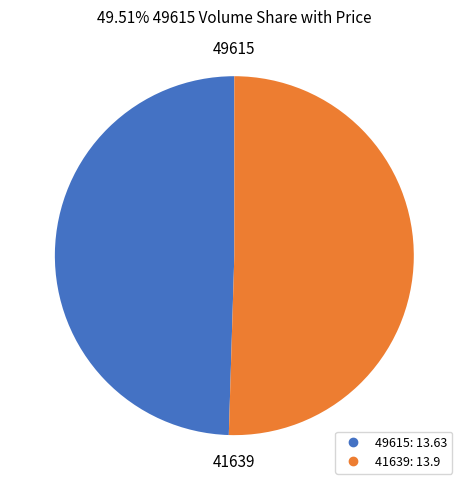

Rank the categories by value from lowest to highest.

49615, 41639